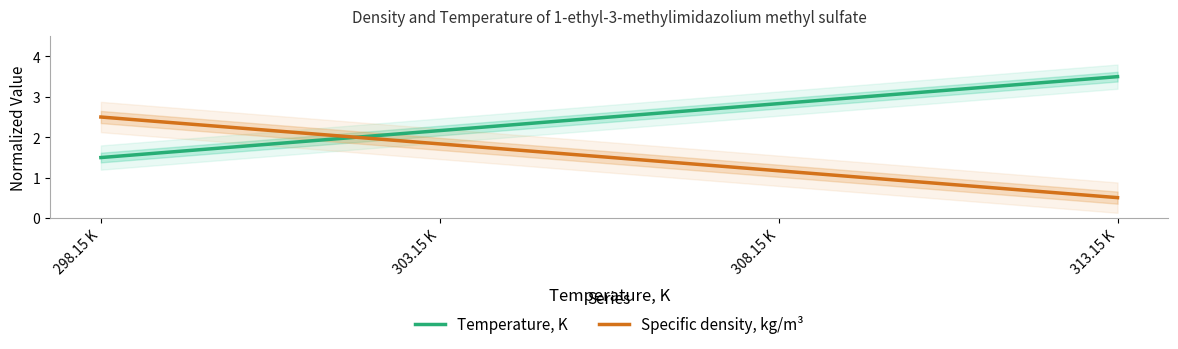

At how many categories does at least one series exceed 1?

4